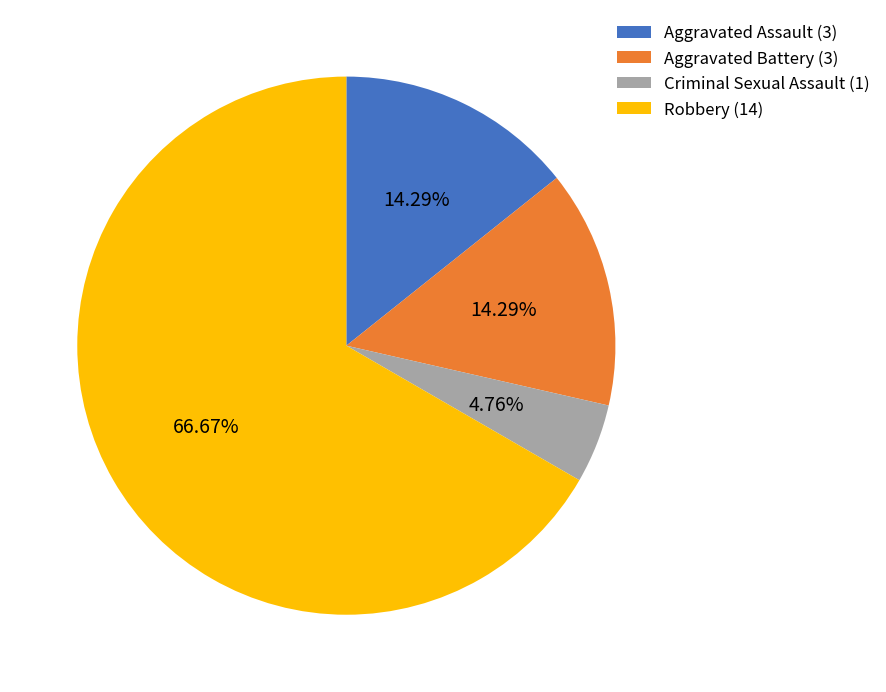

To the nearest percent, what is the difference between the Aggravated Battery and Robbery slice percentages?

52%